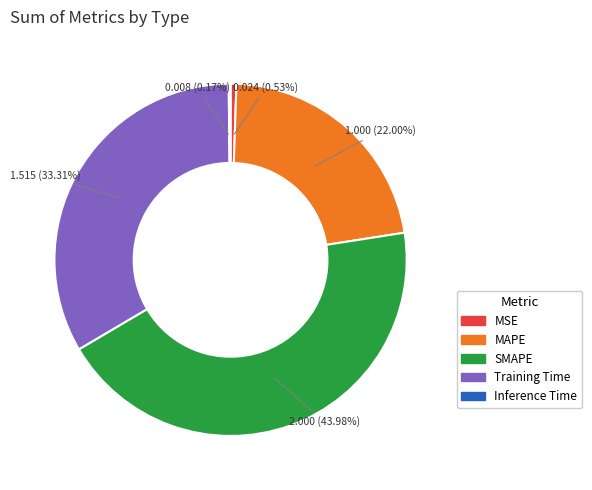

Does any single category account for the majority?

No